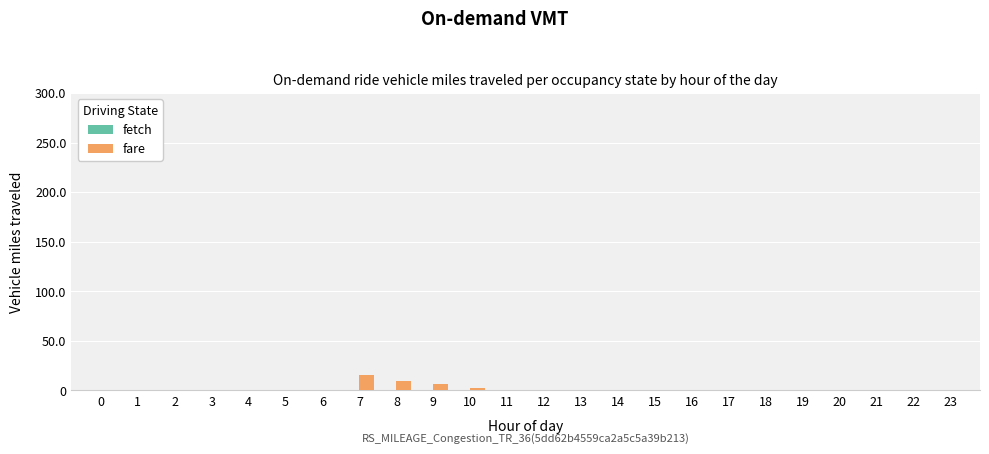

What is the sum of all values?

34.8